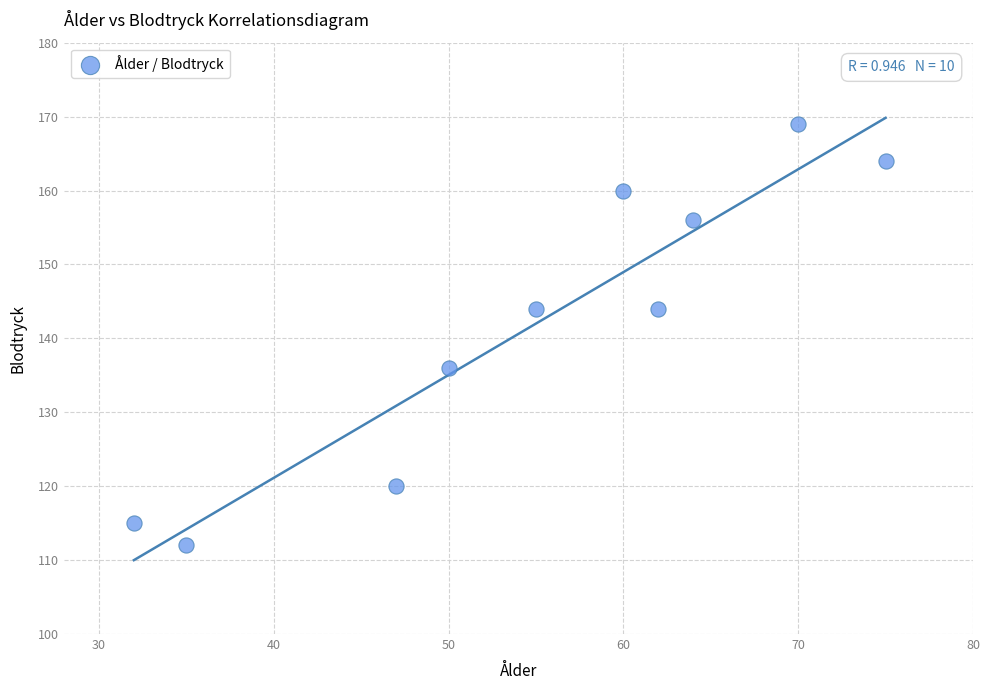

What is the average X value?

55